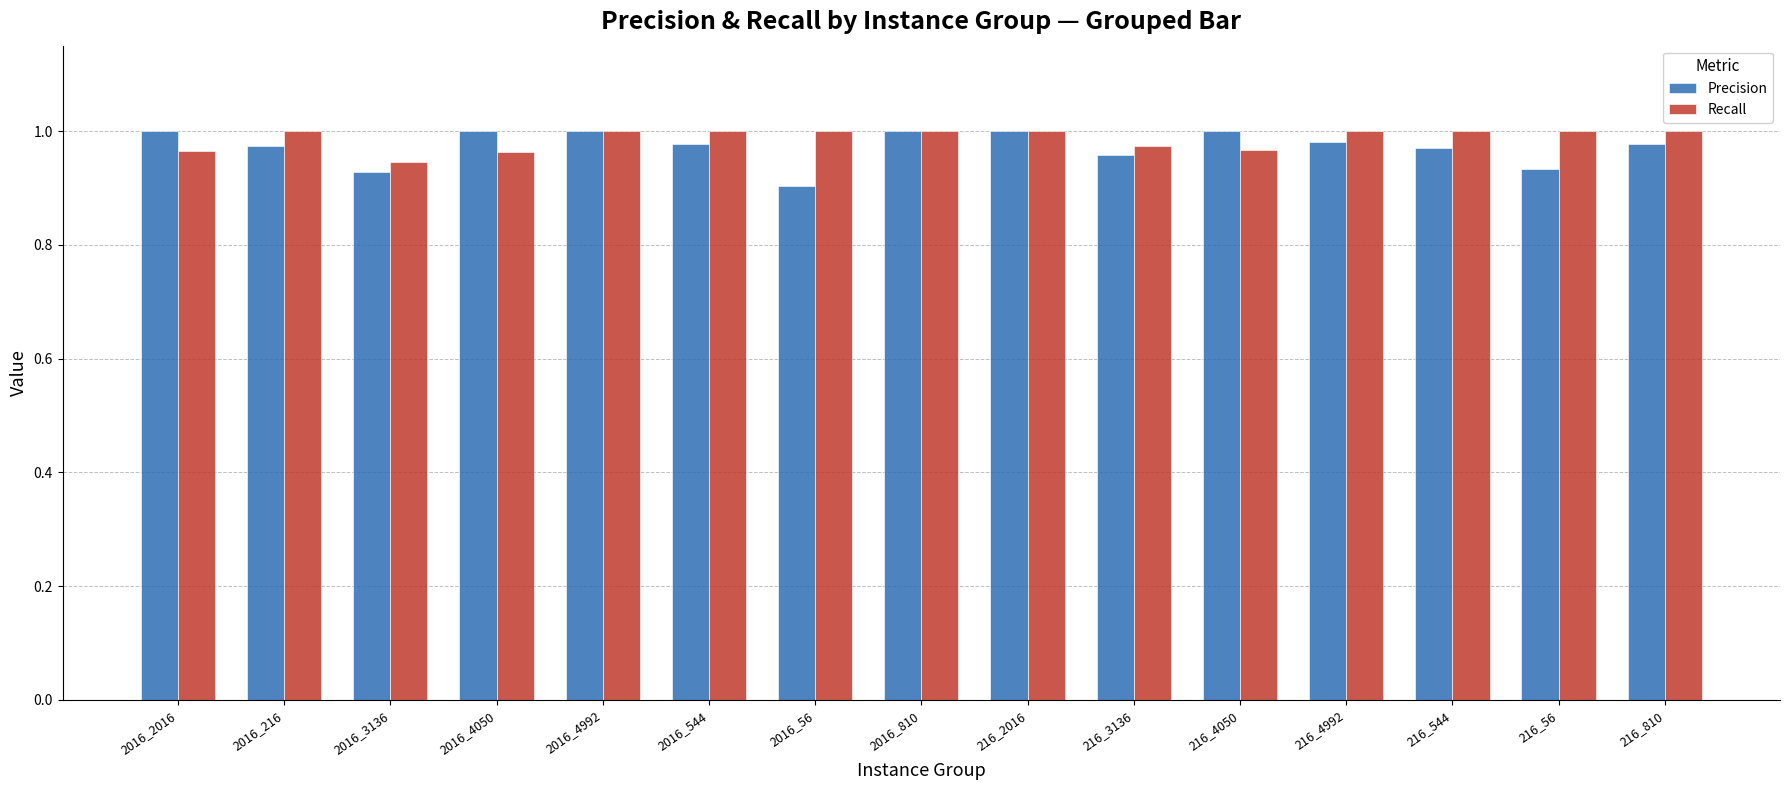

Which label corresponds to the smallest value in the chart?

2016_56